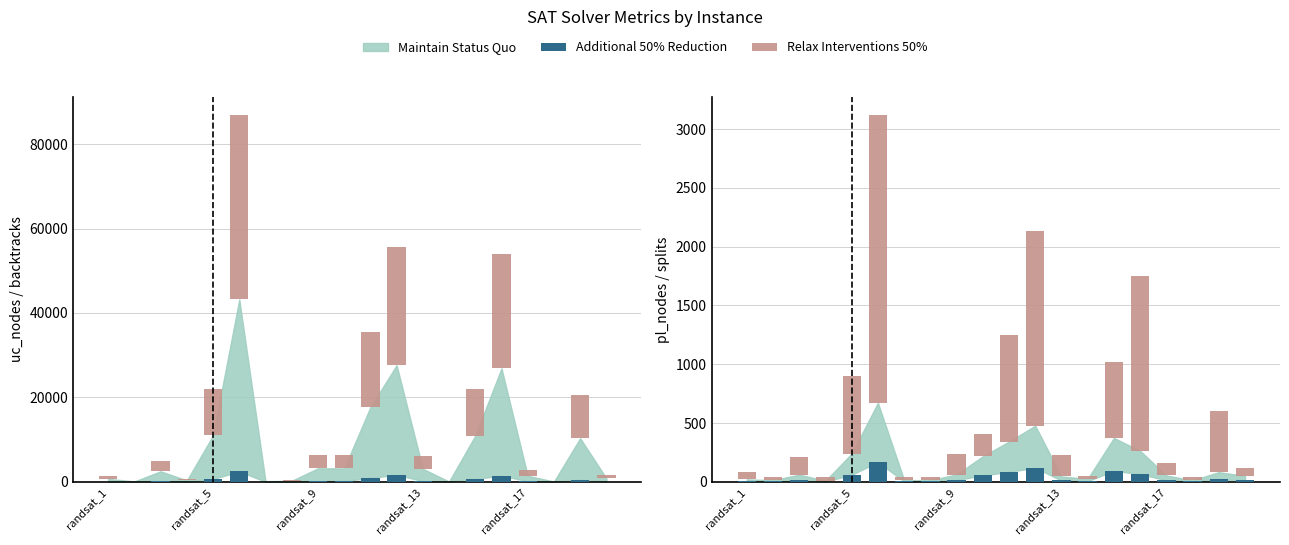

Does the chart contain any negative values?

No